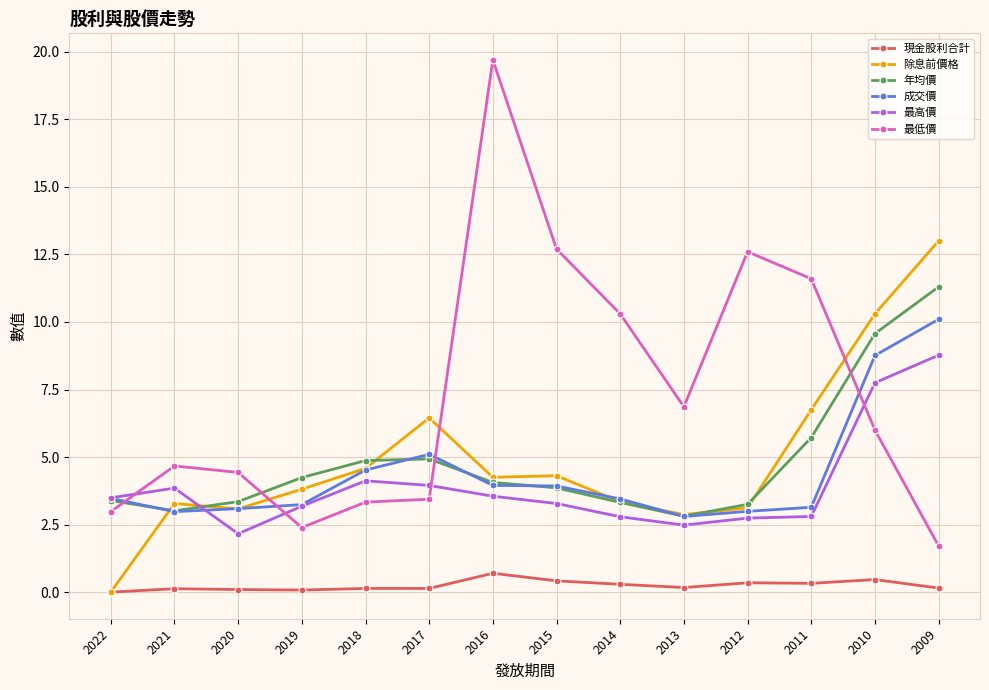

What is the difference between the maximum and minimum values in the 最低價 series?

18.0